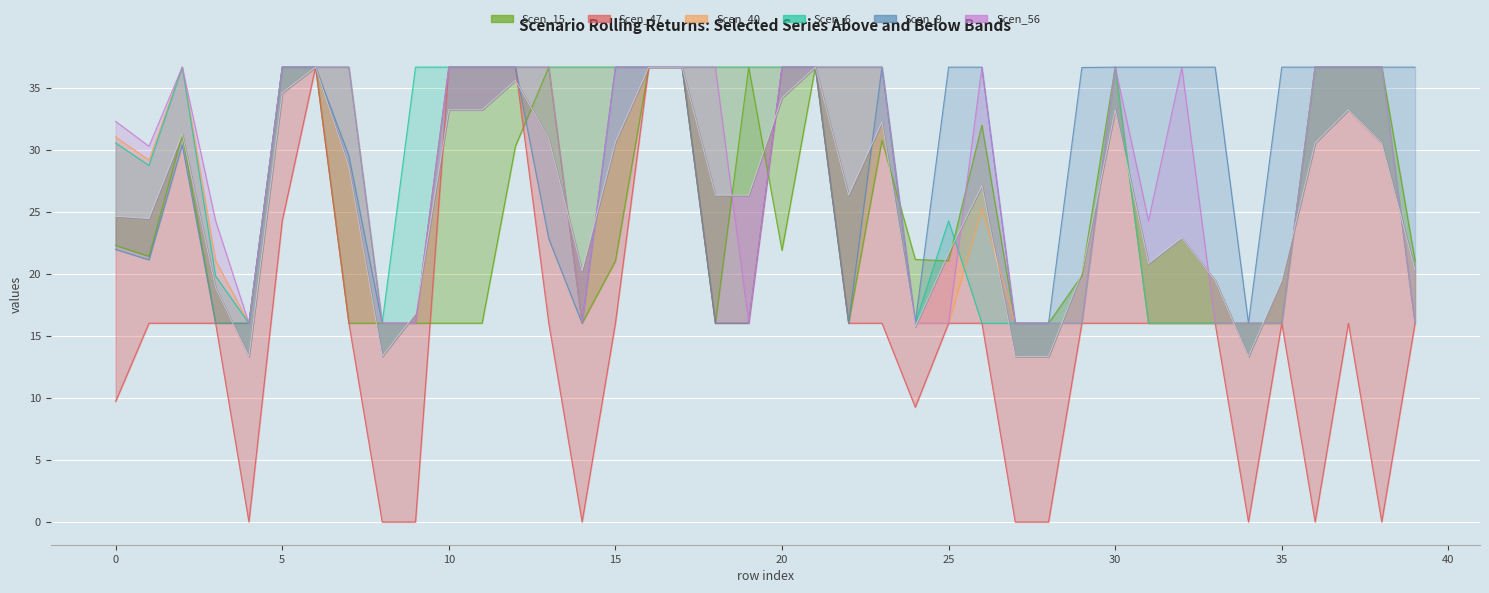

What is the highest value of the Scen_6 series?

36.7